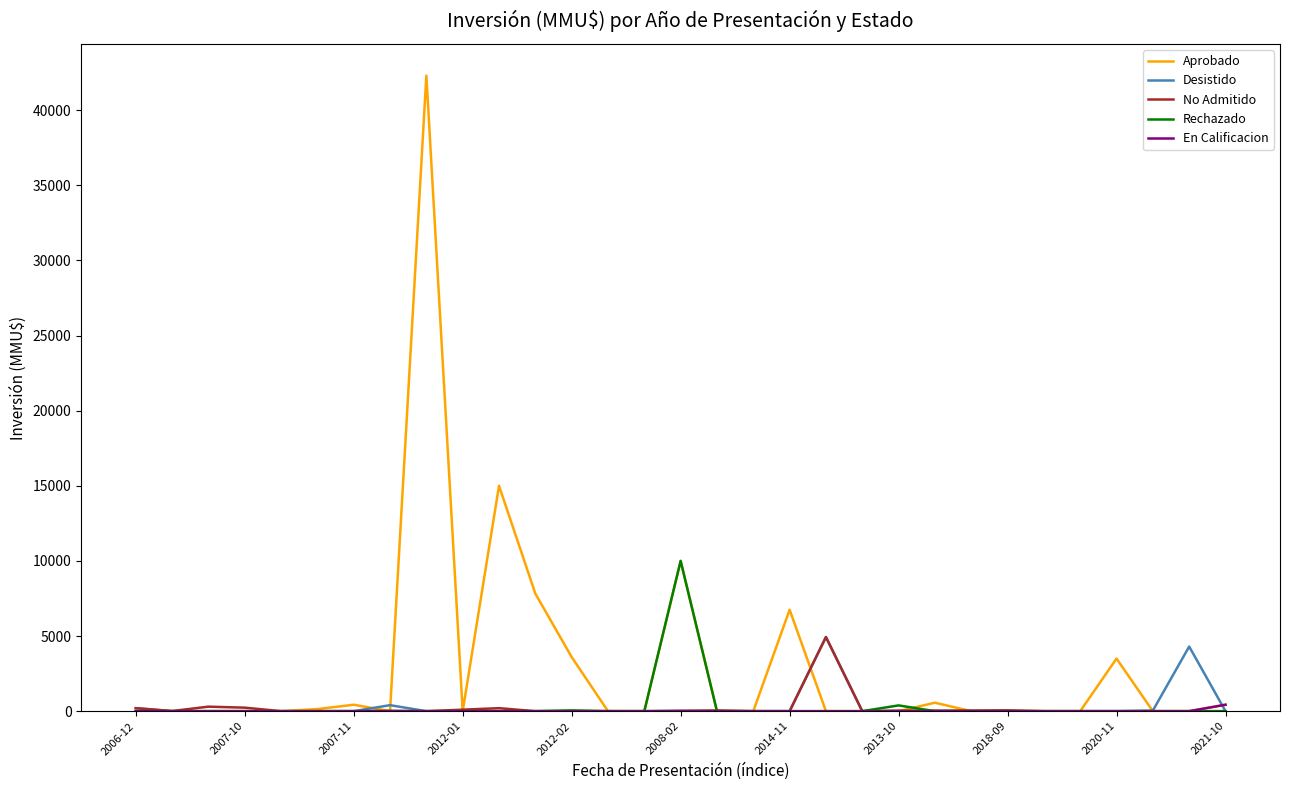

What is the greatest value displayed?

42294